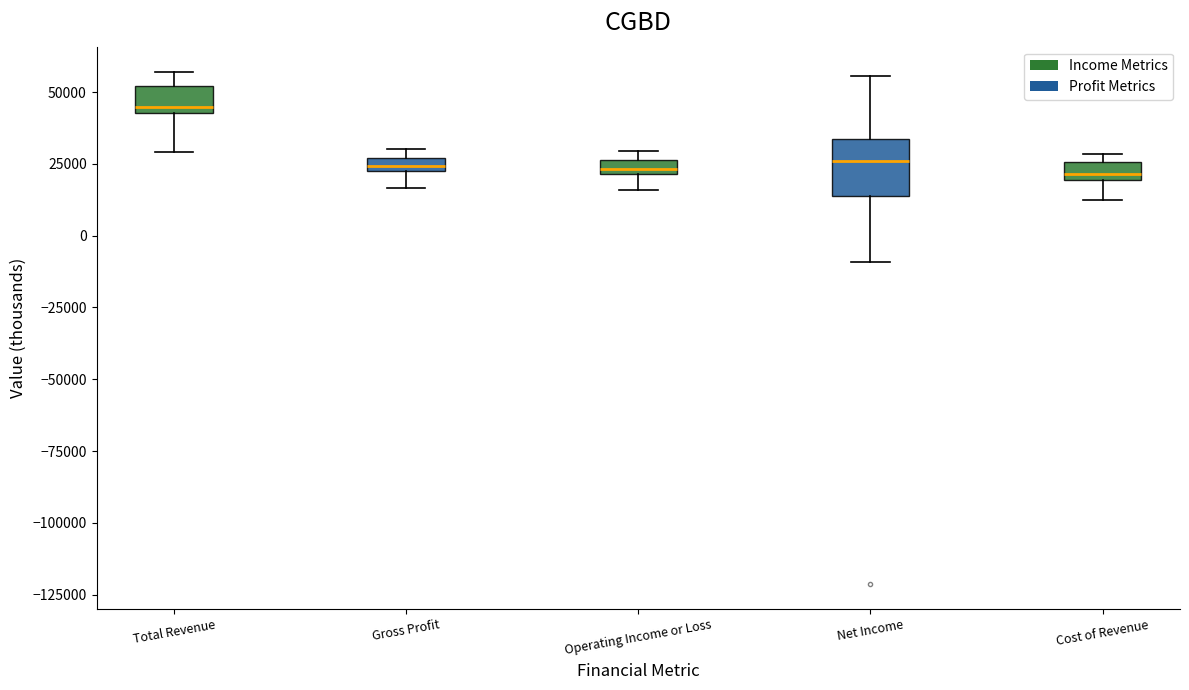

Comparing the boxes themselves (not the whiskers), which one is the tallest?

Net Income